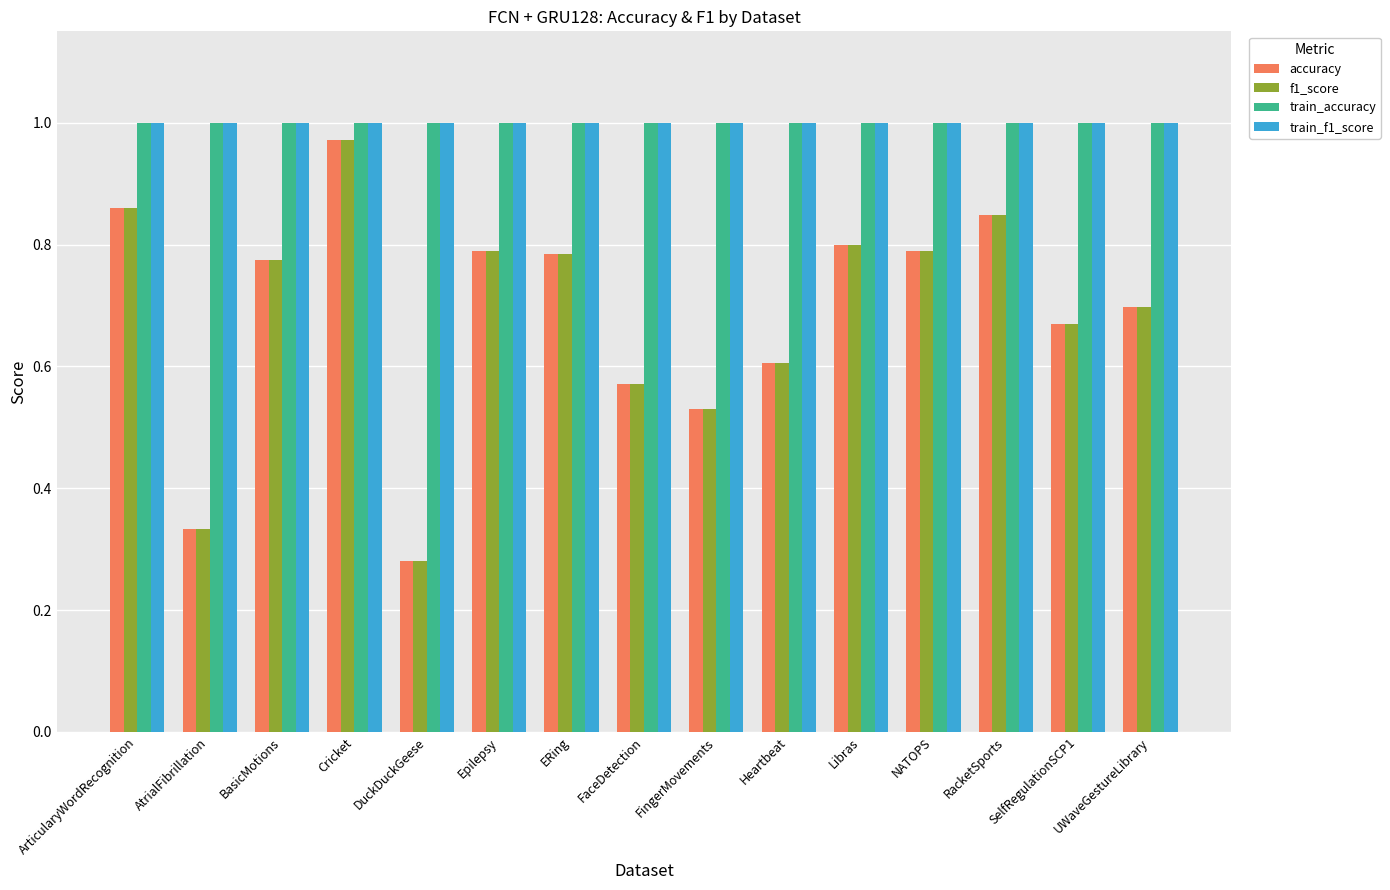

What is the sum of all train_accuracy values?

15.0